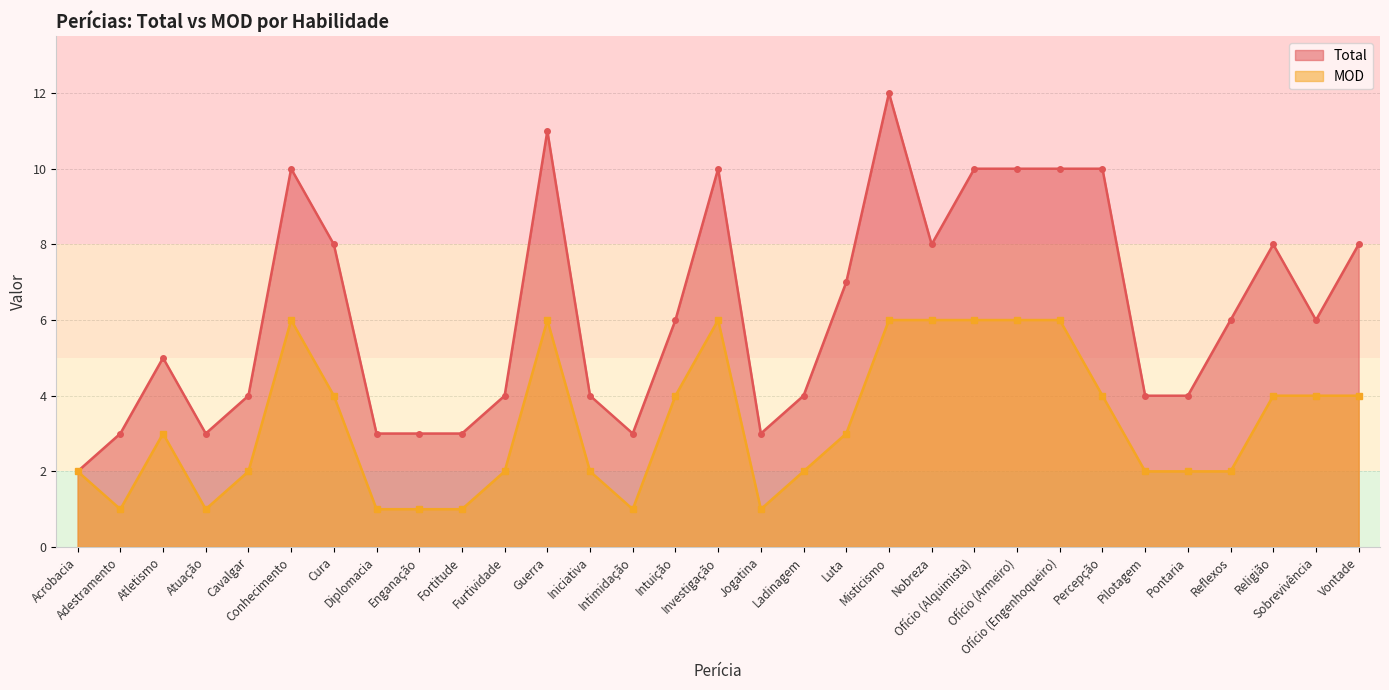

How many lines are shown in the chart?

2